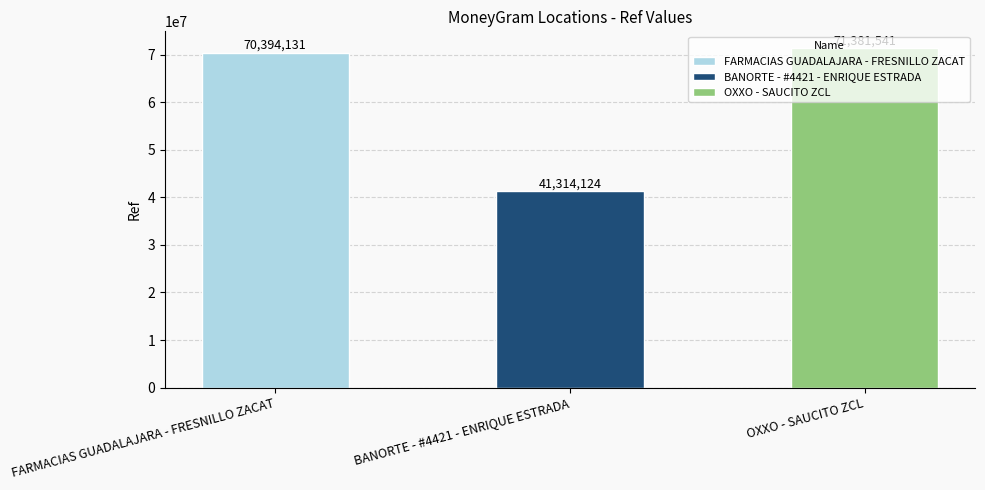

At which label is the value closest to 56347832?

FARMACIAS GUADALAJARA - FRESNILLO ZACAT